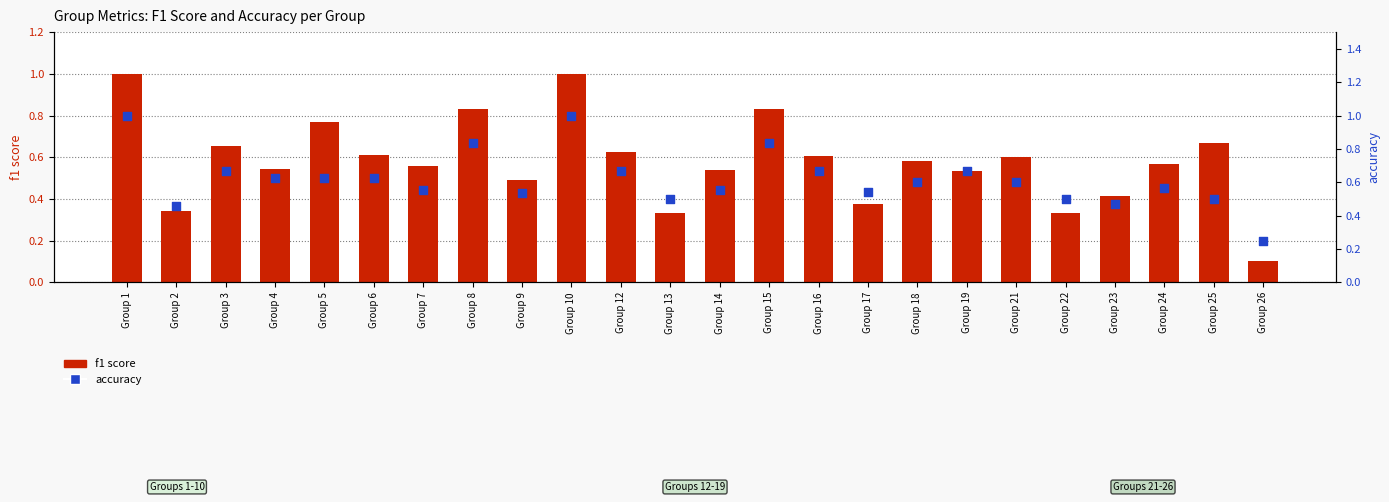

Which series has the widest spread of Y values?

f1 score